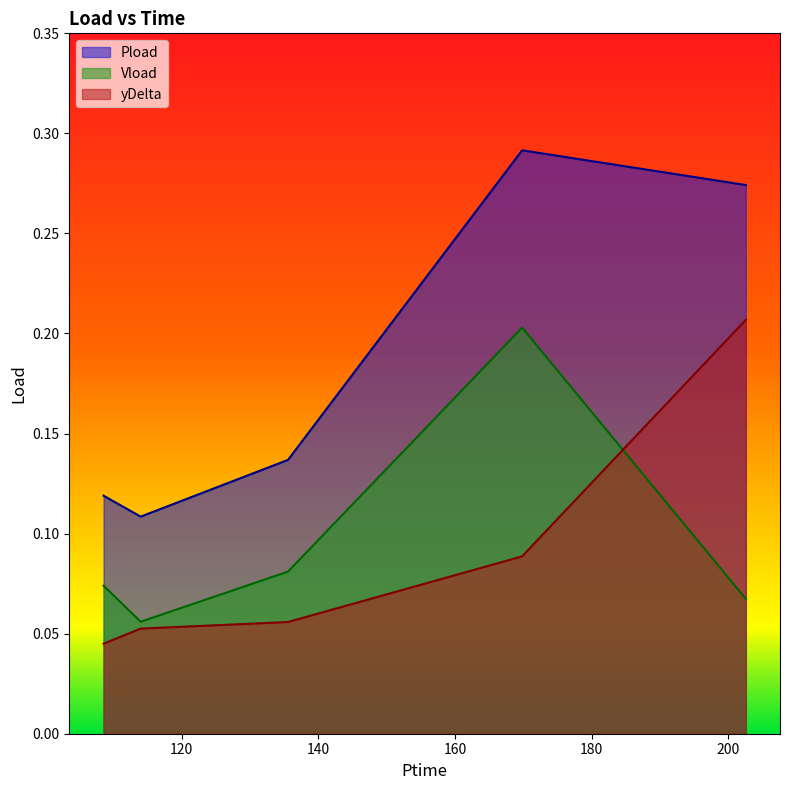

How many interior local peaks does the Pload series have?

1